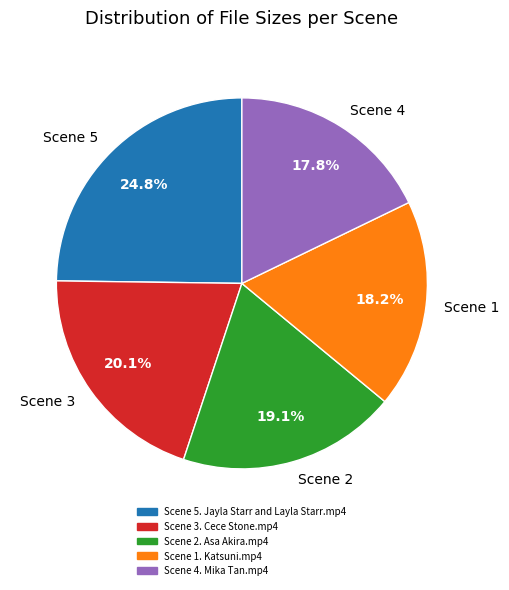

Is the sum of Scene 1 and Scene 3 greater than half?

No